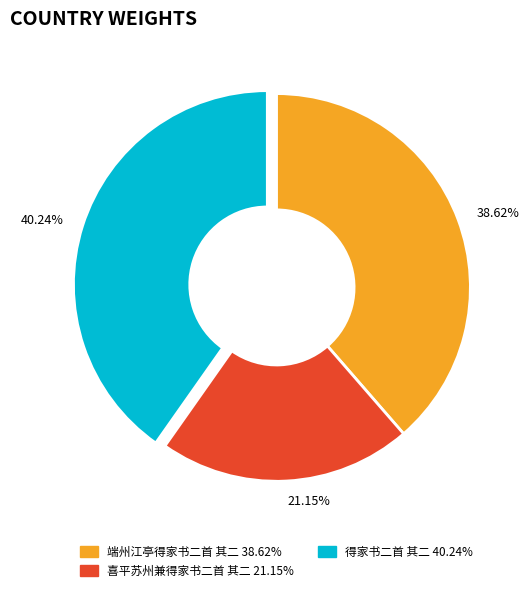

How much of the chart is everything except 端州江亭得家书二首 其二?

61.4%